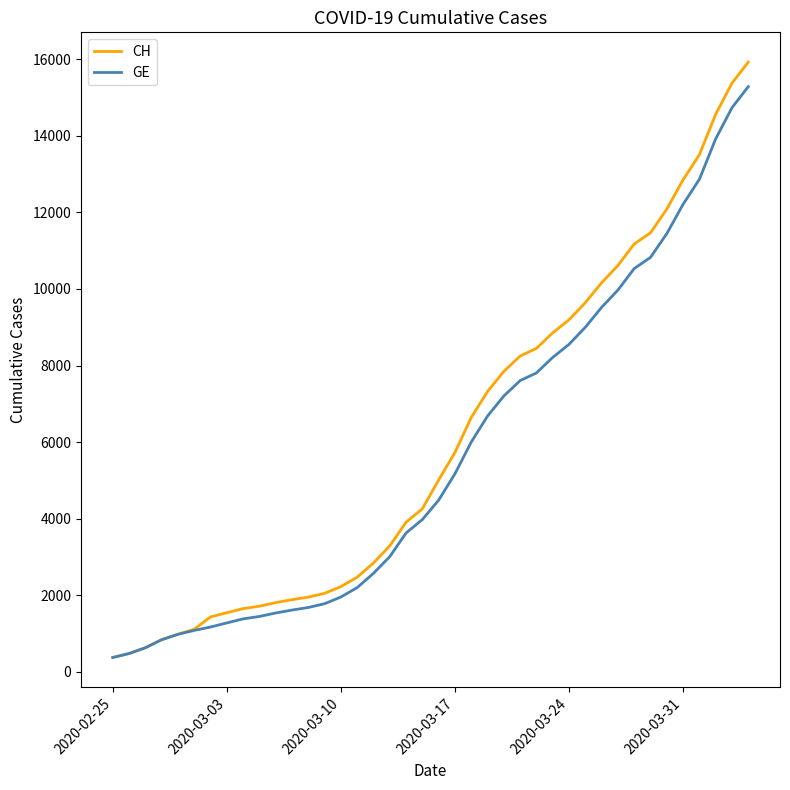

What is the maximum value for CH?

15926